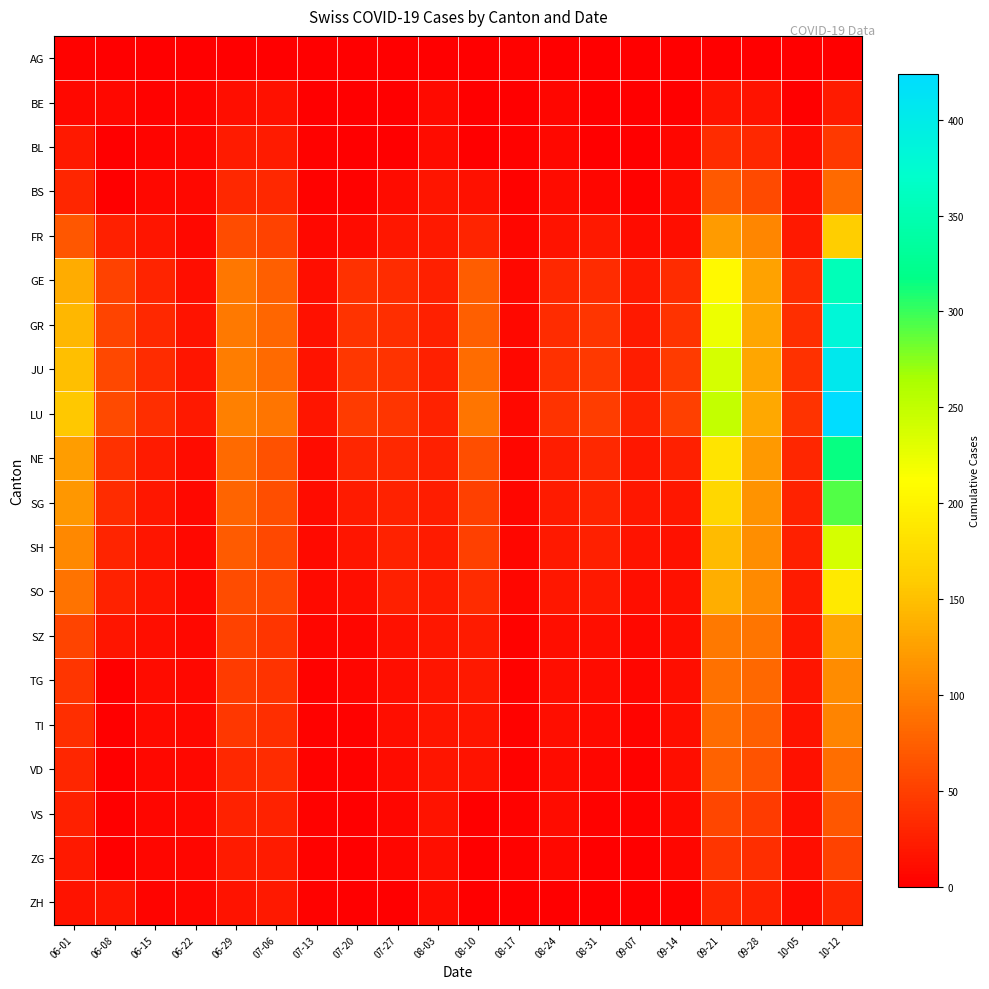

At how many categories does at least one series exceed 179?

2